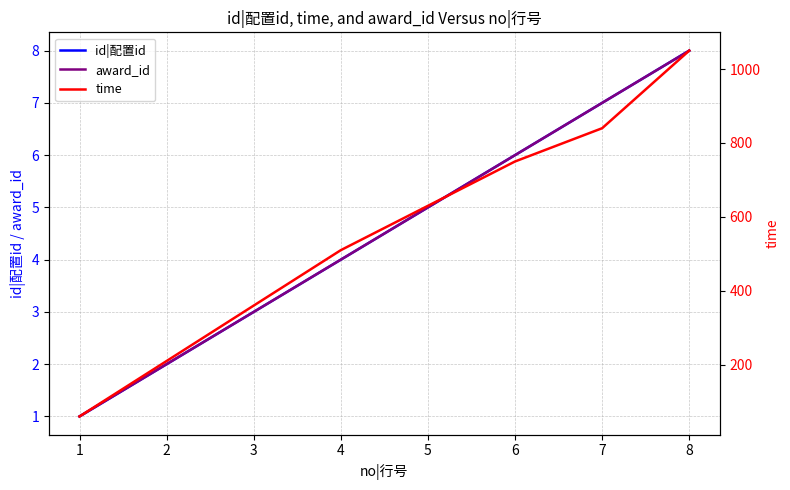

Which series has the largest range (max minus min)?

time